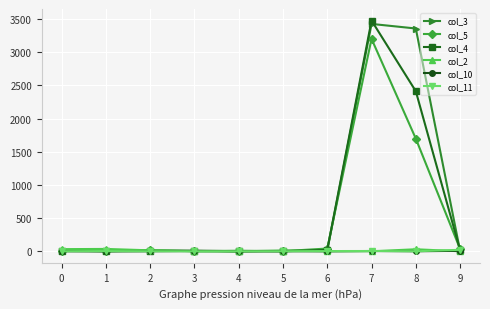

At which label does col_4 reach its peak?

7